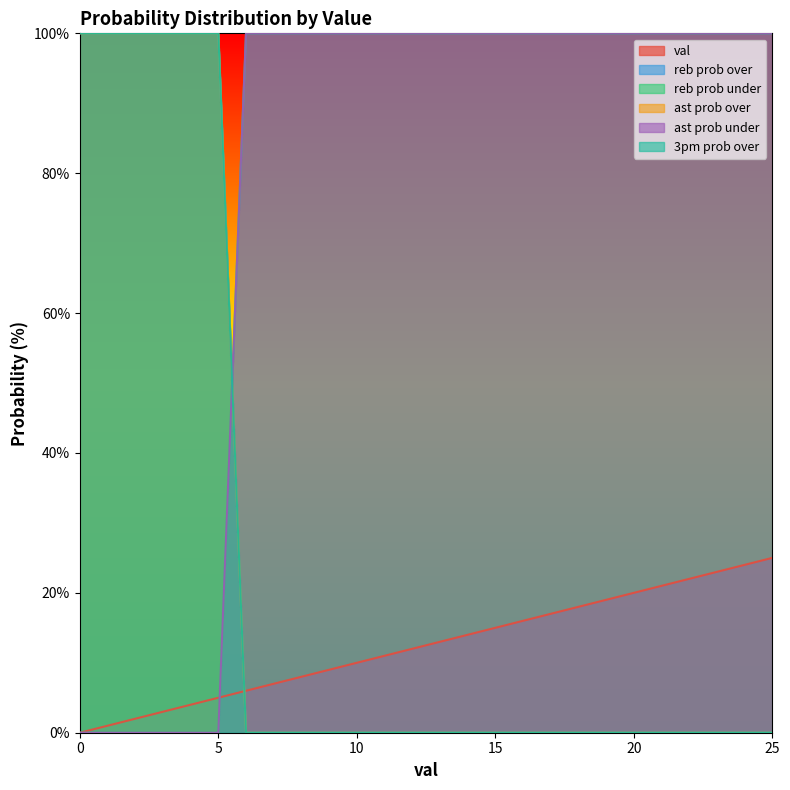

What is the label of the 14th point from the left?

13